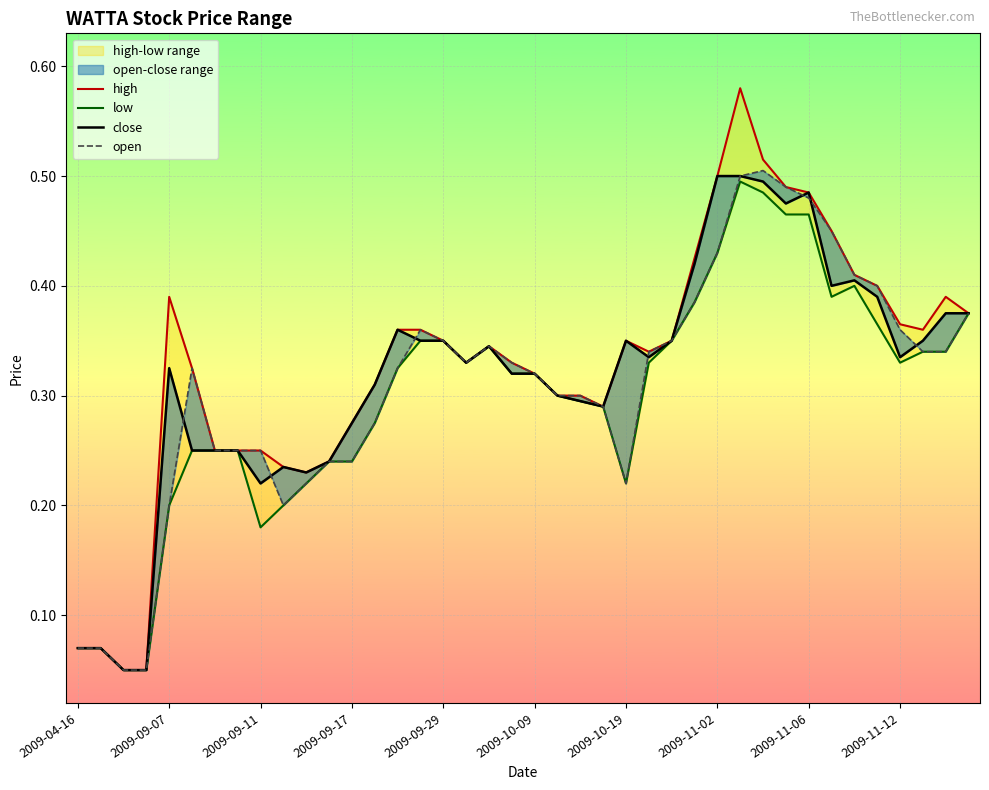

List the labels in order of close value, largest first.

28, 29, 30, 32, 31, 27, 34, 33, 35, 38, 39, 14, 15, 16, 24, 26, 37, 18, 25, 36, 17, 2009-09-29, 19, 20, 13, 21, 22, 23, 12, 2009-10-09, 2009-10-19, 2009-11-02, 11, 2009-11-12, 10, 2009-11-06, 2009-04-16, 2009-09-07, 2009-09-11, 2009-09-17